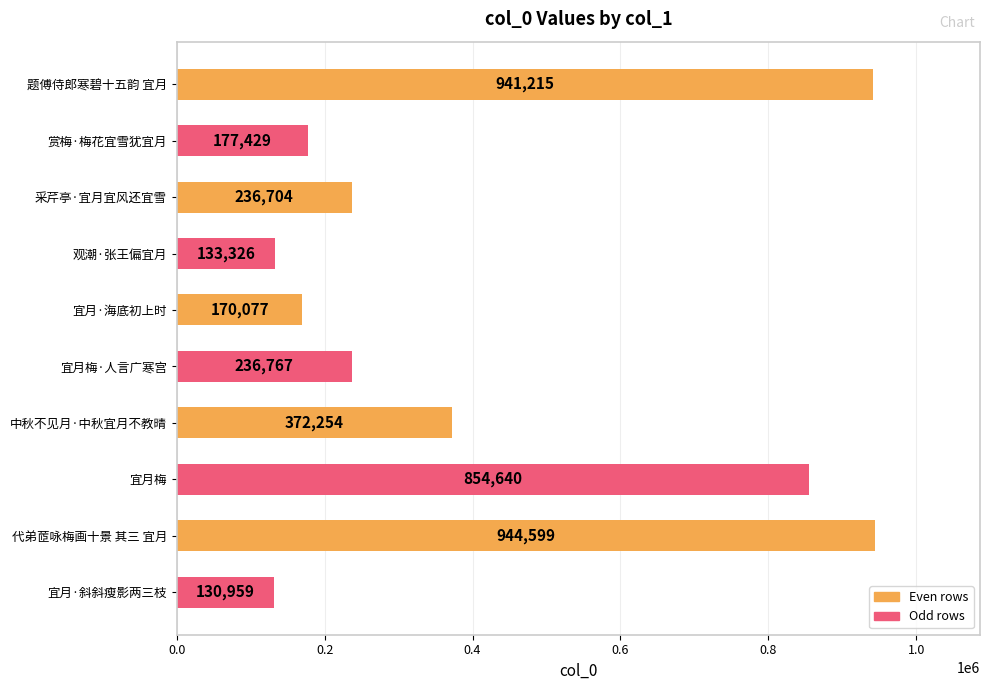

What is the sum of the values at 观潮·张王偏宜月 and 赏梅·梅花宜雪犹宜月?

310755